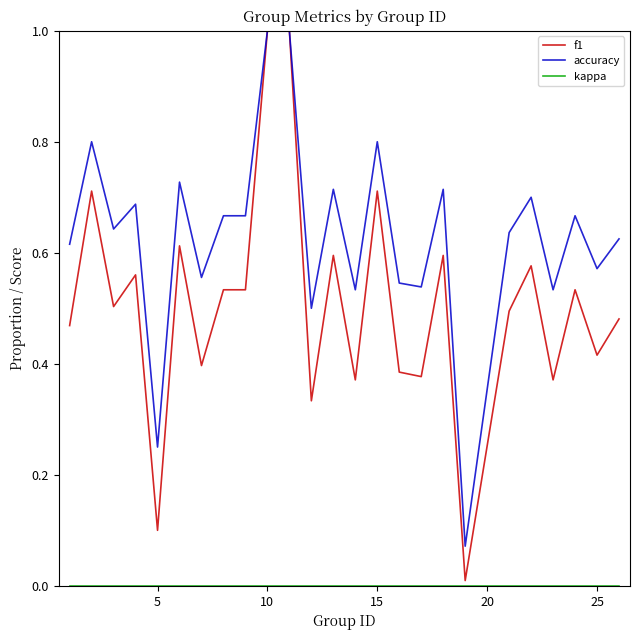

Which series has the widest spread of values?

f1